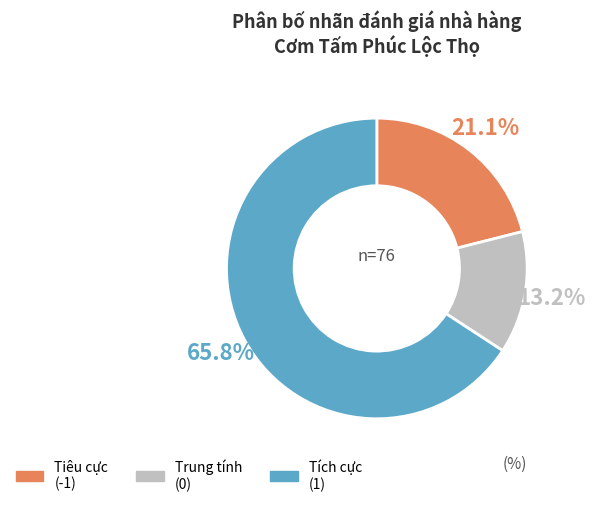

Is there any slice that represents more than half of the pie?

Yes